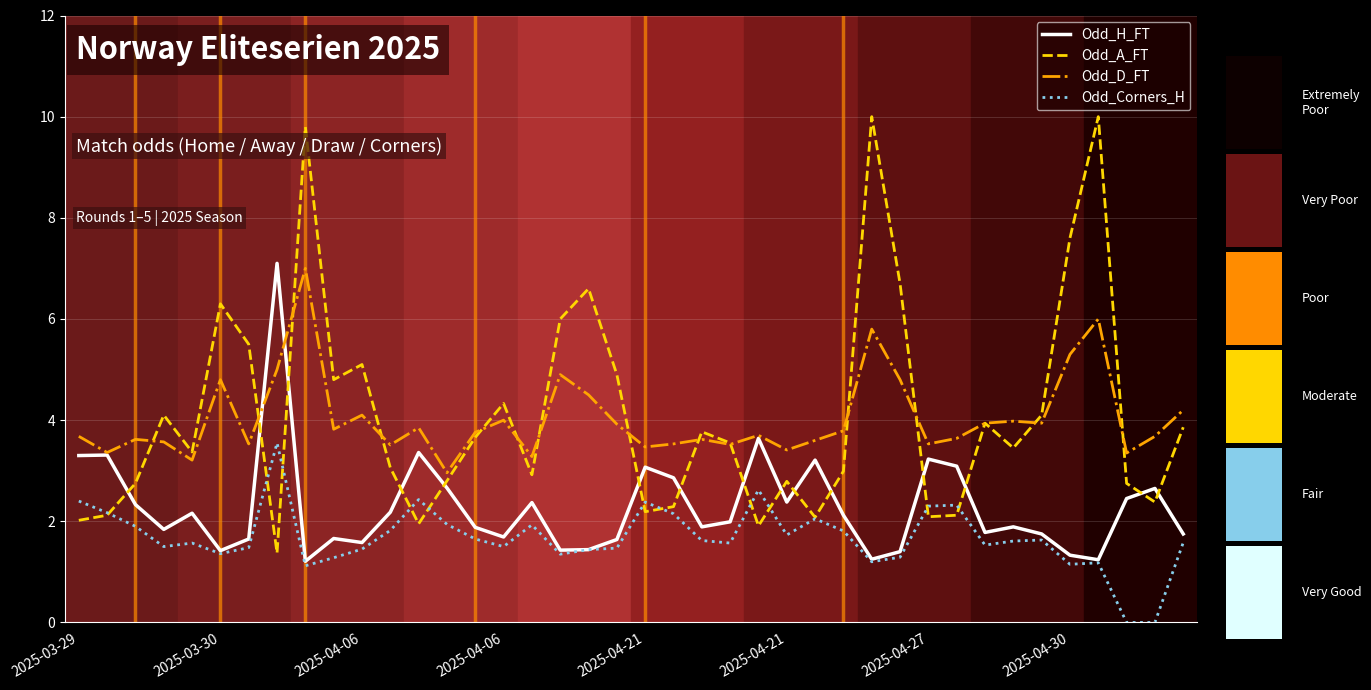

True or false: Odd_Corners_H and Odd_D_FT cross at least once.

False